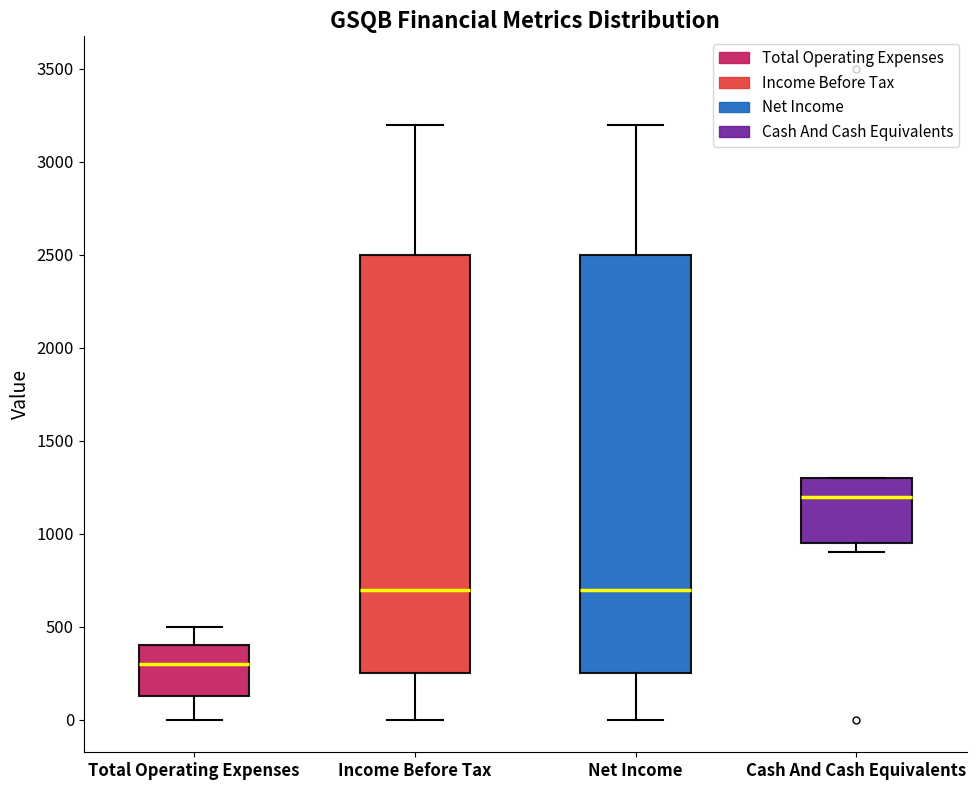

Which box's median line is the lowest?

Total Operating Expenses